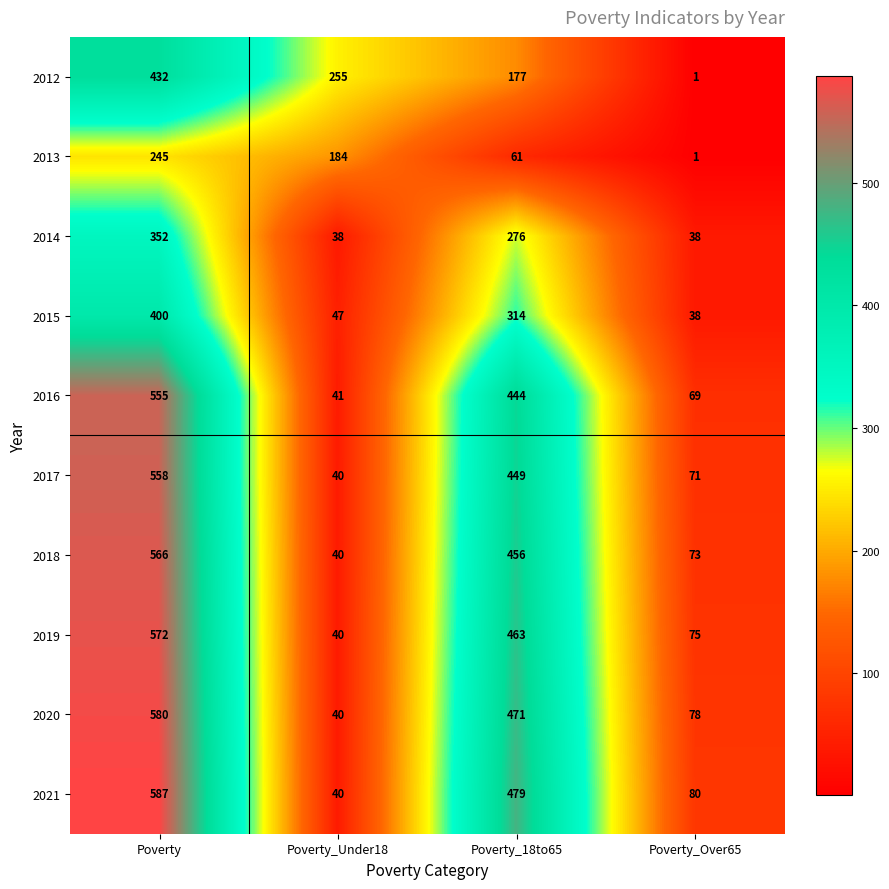

List the labels in order of 2020 value, smallest first.

Poverty_Under18, Poverty_Over65, Poverty_18to65, Poverty